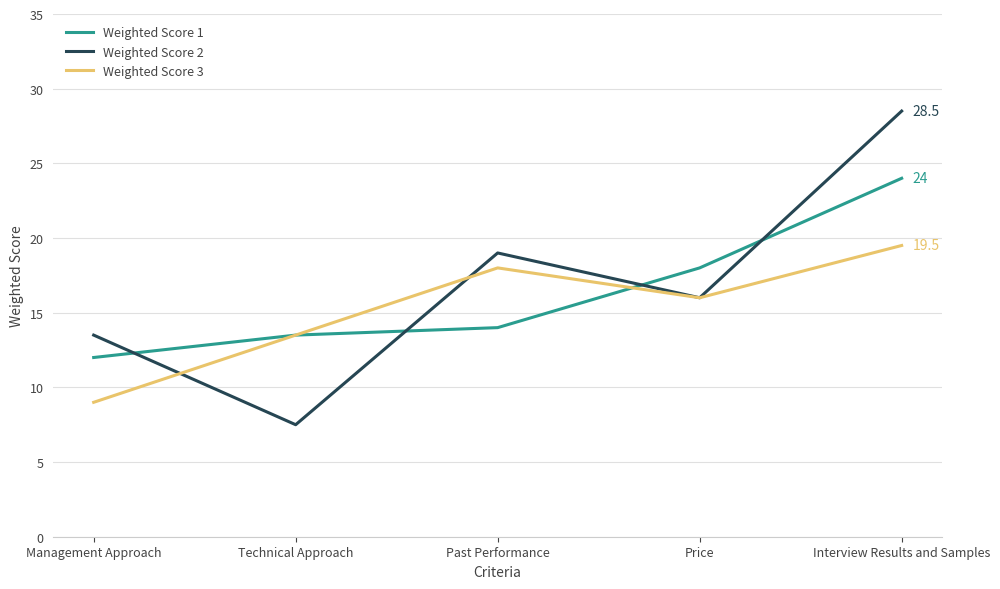

Does the chart have visible grid lines?

Yes